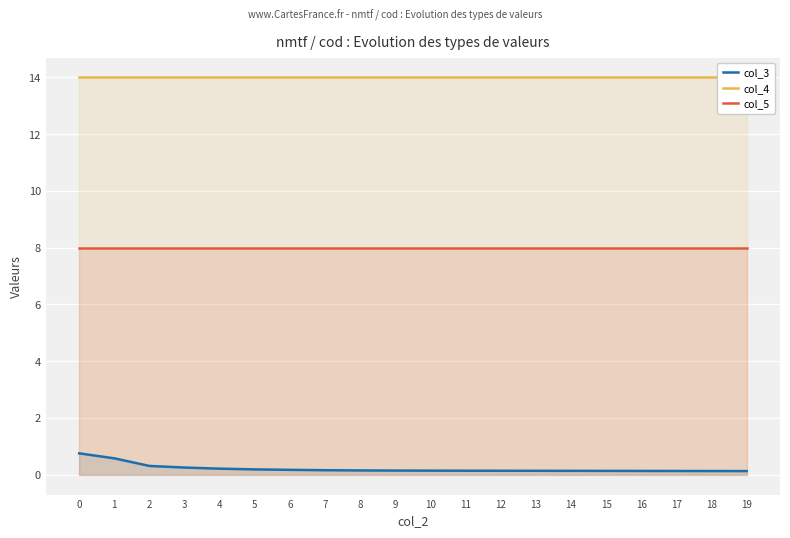

What is the lowest value of the col_4 series?

14.0